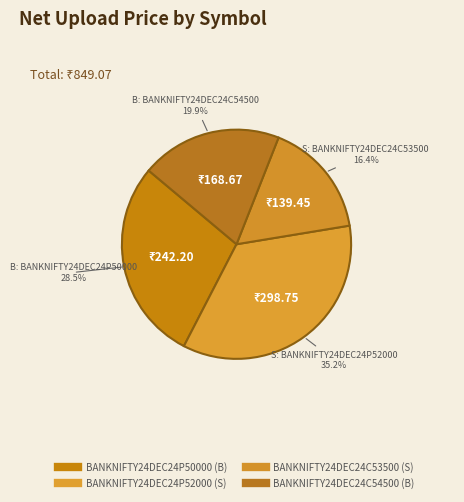

To the nearest percent, what is the difference between the BANKNIFTY24DEC24P52000 (S) and BANKNIFTY24DEC24C54500 (B) slice percentages?

15%